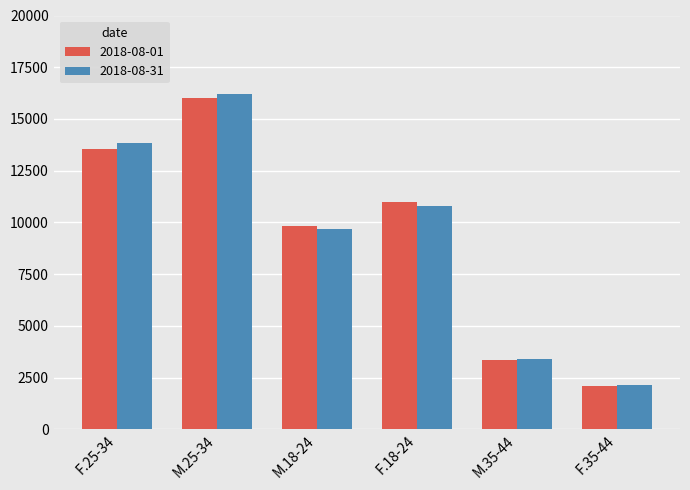

At how many categories does at least one series exceed 2746?

5